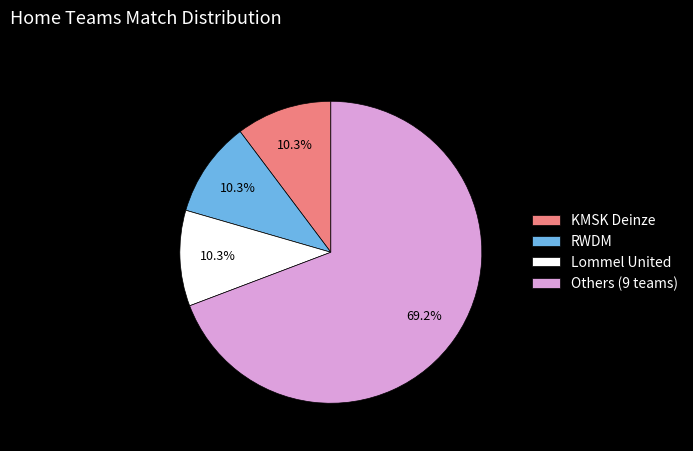

What is the largest slice in the pie chart?

Others (9 teams)